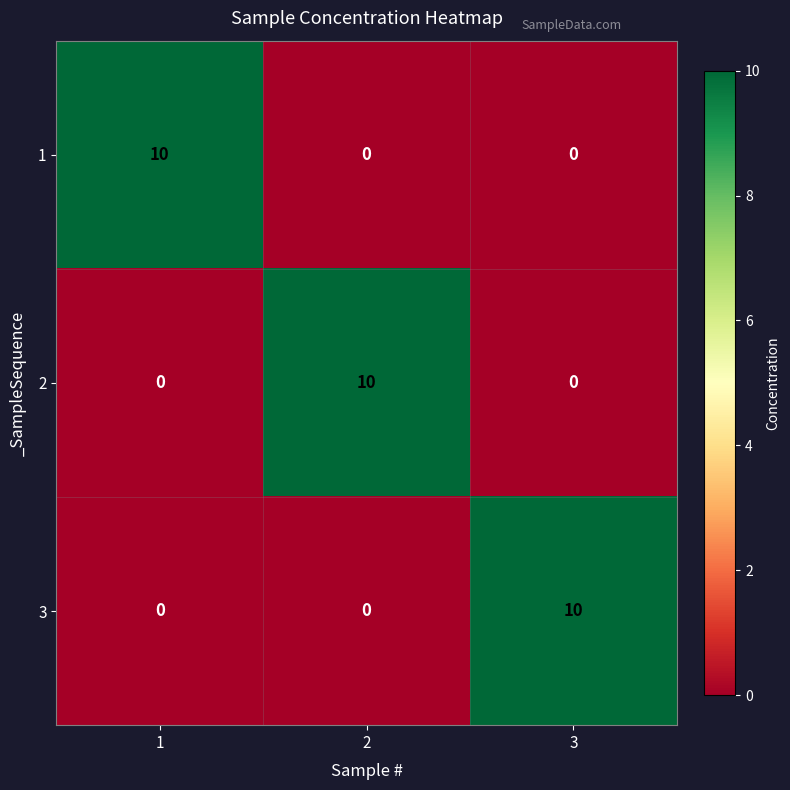

What is the greatest value displayed?

10